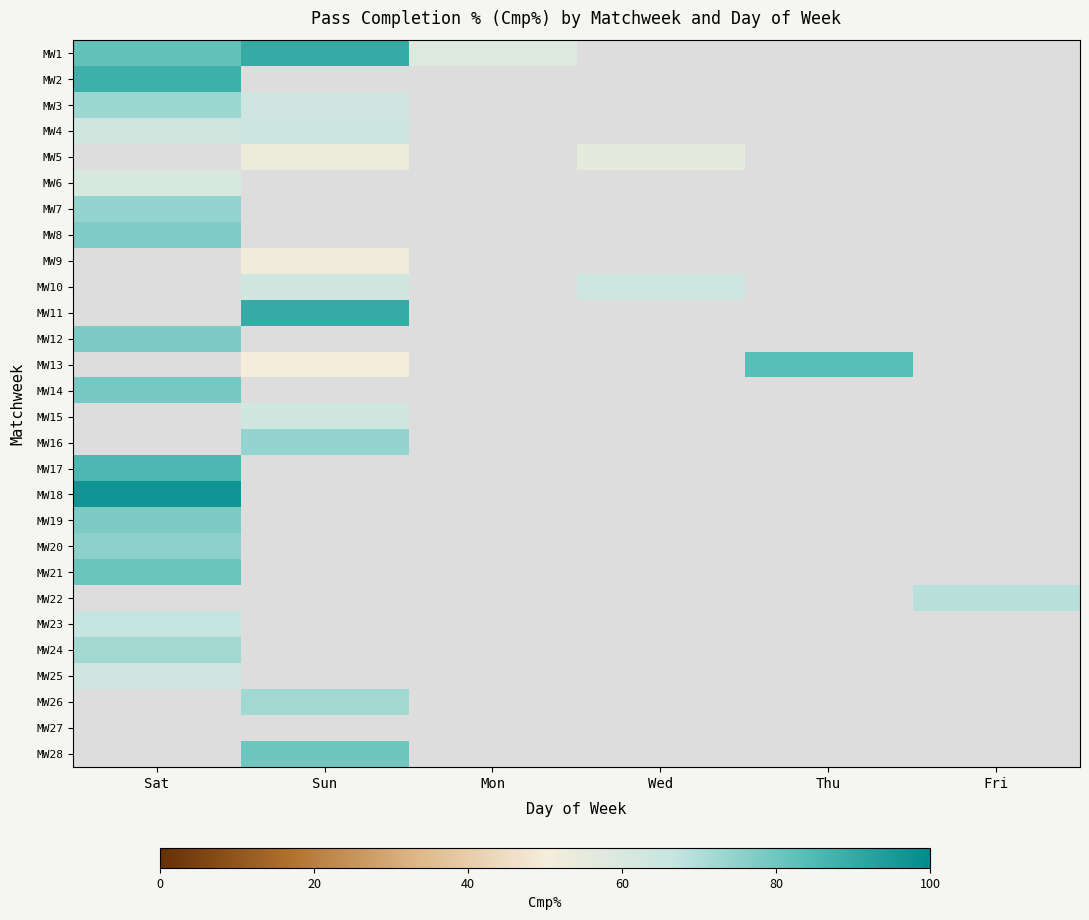

Between Sun and Wed, which is larger?

Sun